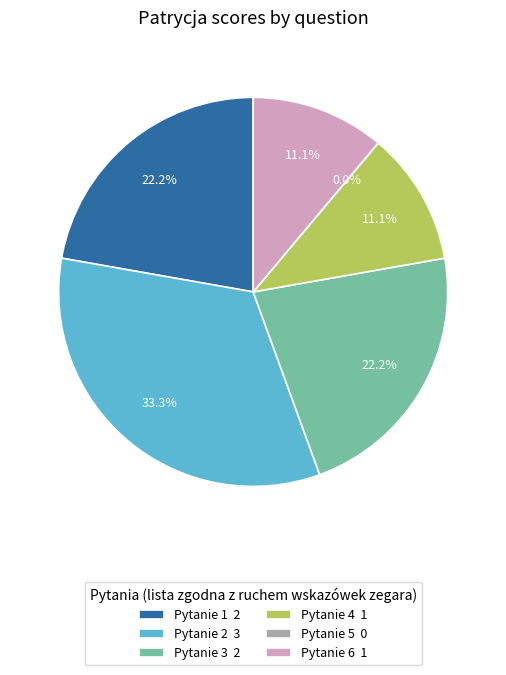

What is the total percentage of 4 and 3?

33.3%